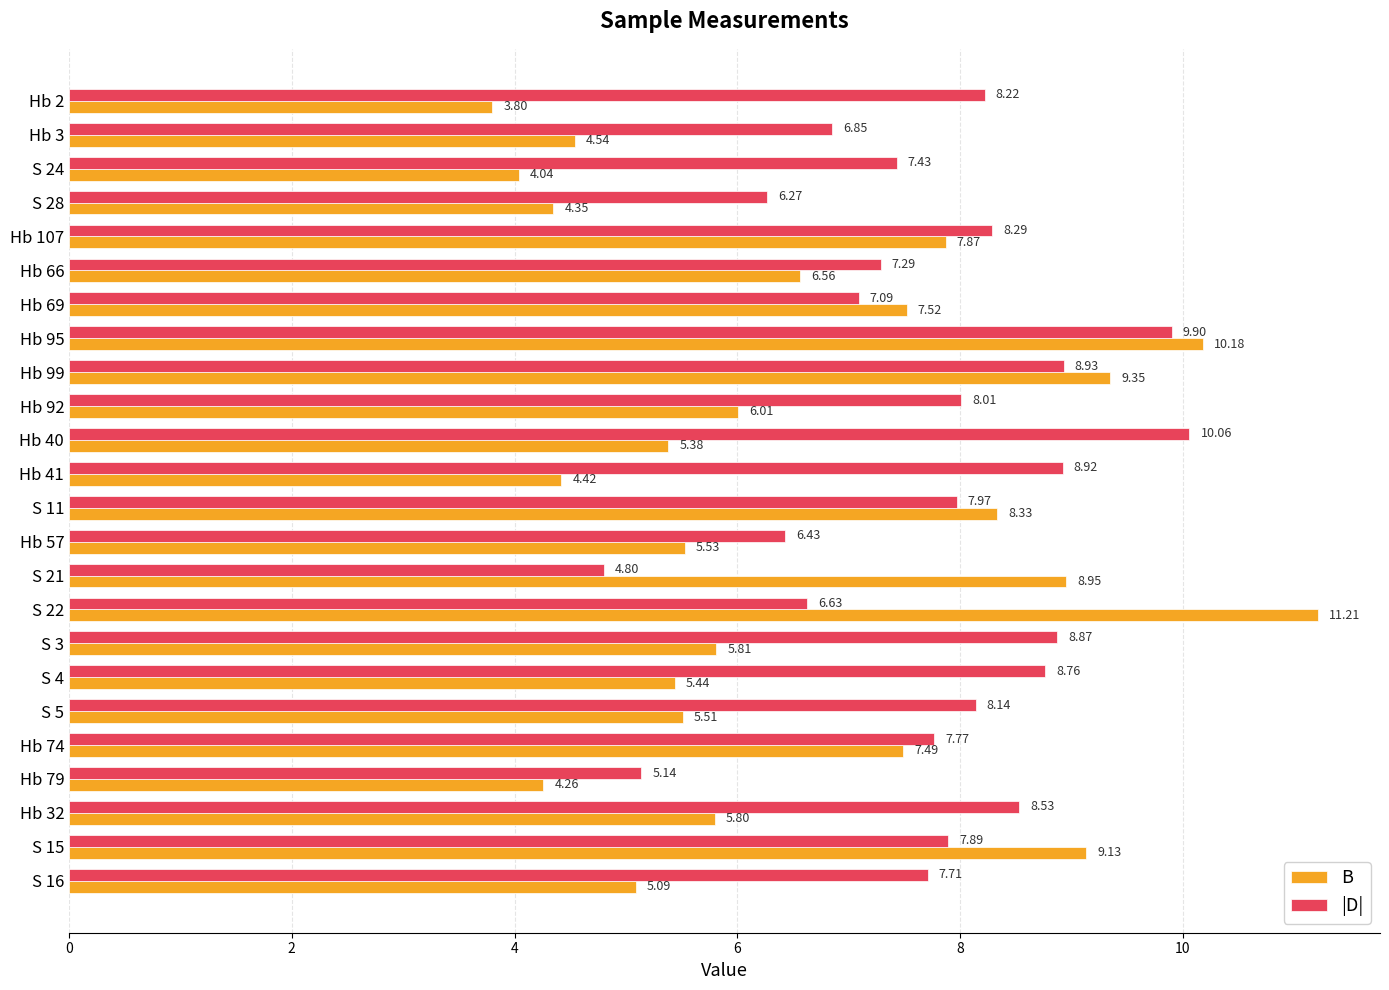

Which series has the widest spread of values?

B